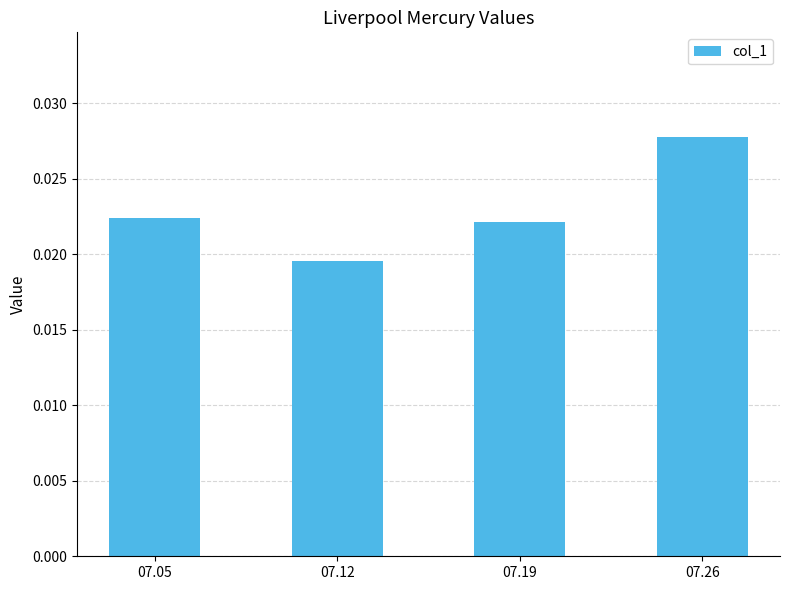

Between 07.19 and 07.26, which is larger?

07.26